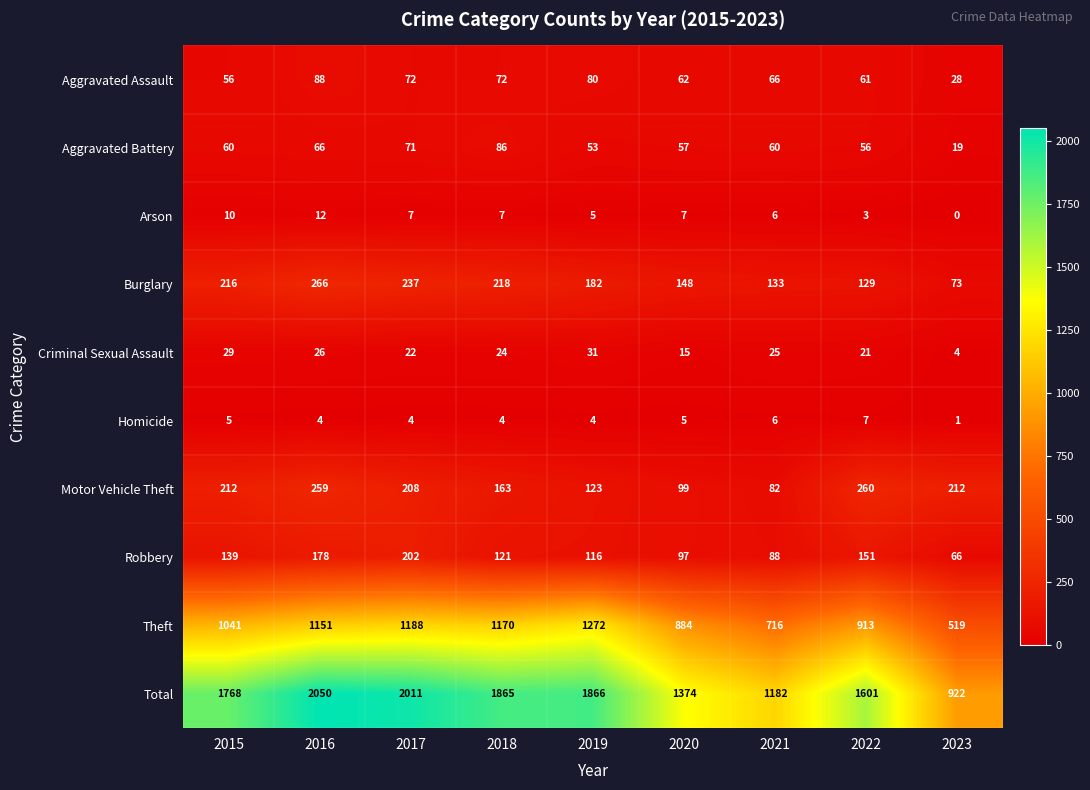

Is it true that Aggravated Assault equals 102 at 2020?

False